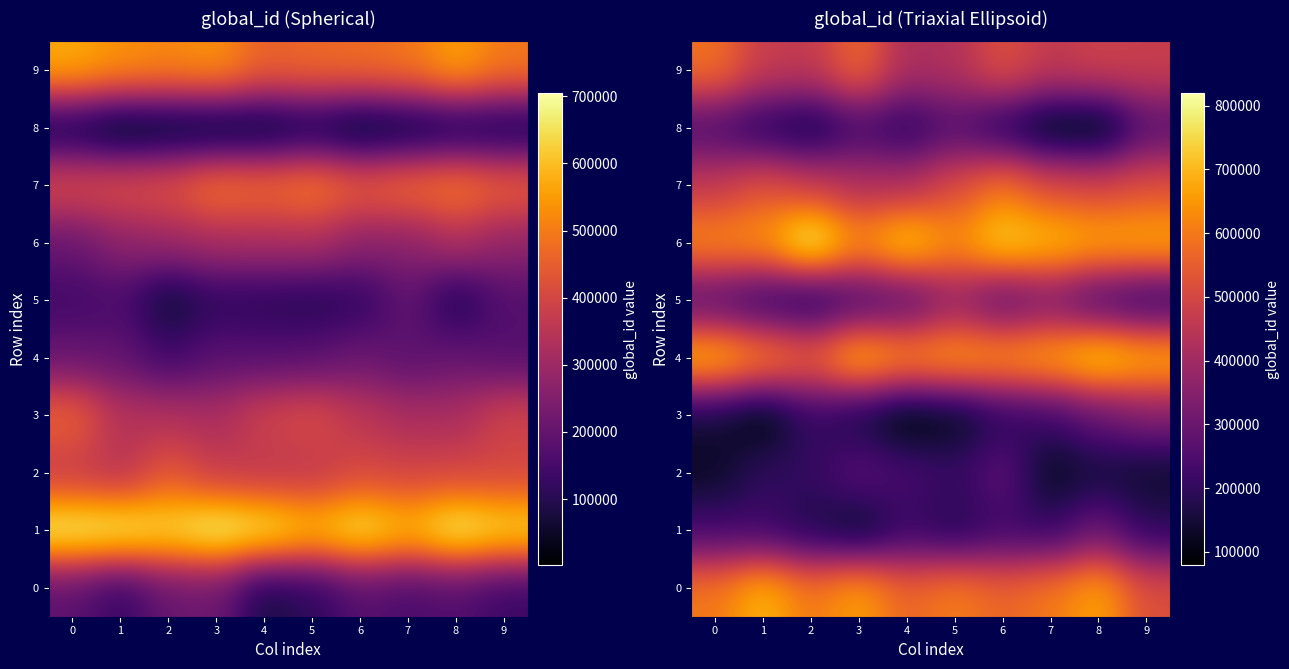

What is the difference between the maximum and minimum values in the 2 series?

158407.7